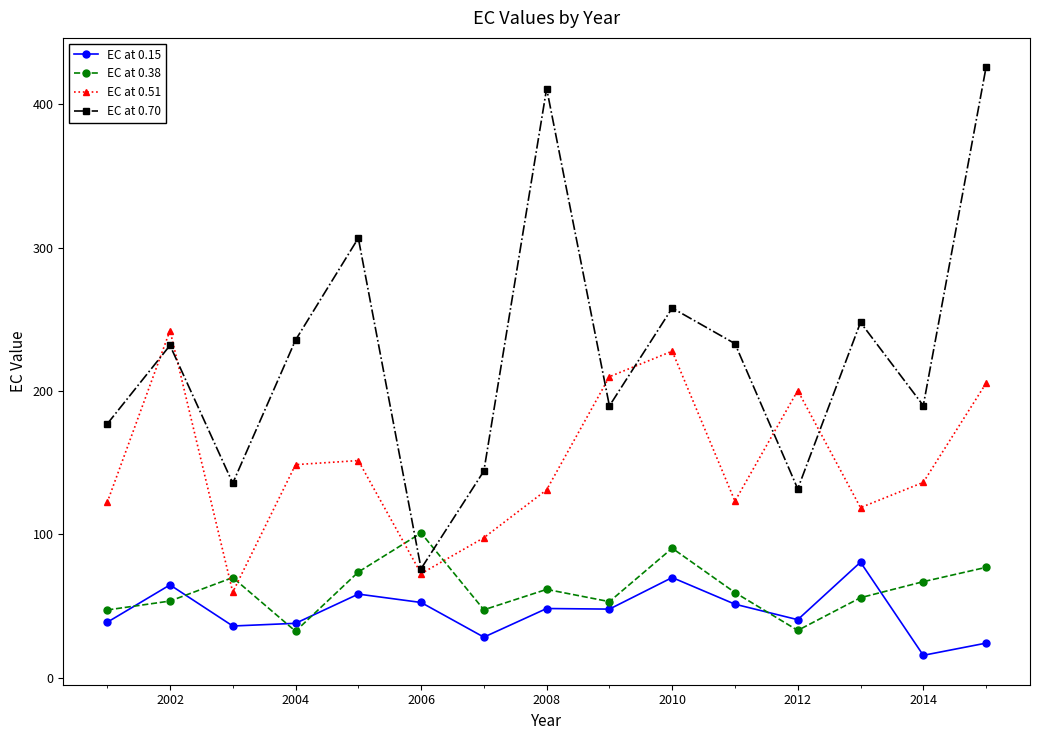

What is the value of the EC at 0.70 point at the 10th from the left?

257.9